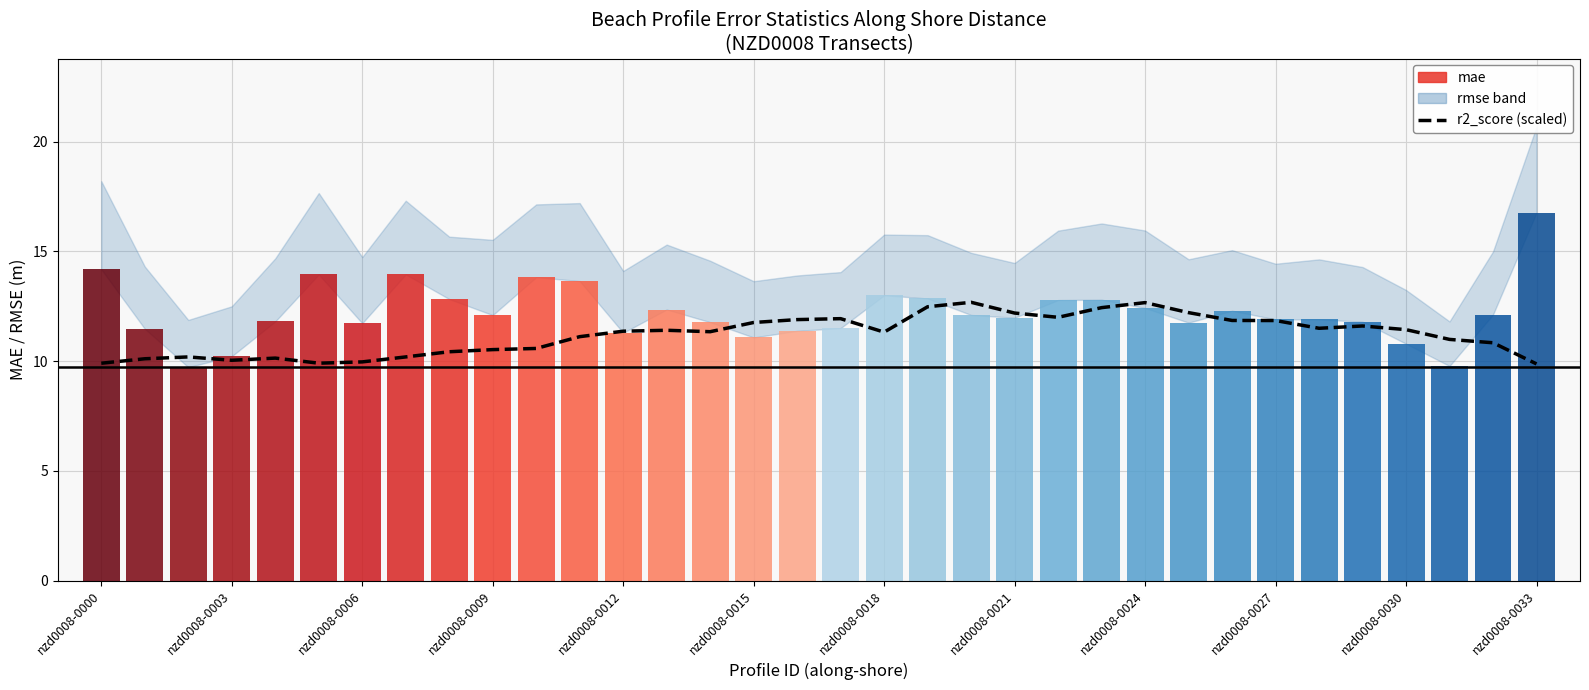

What position from the left is nzd0008-0000?

1